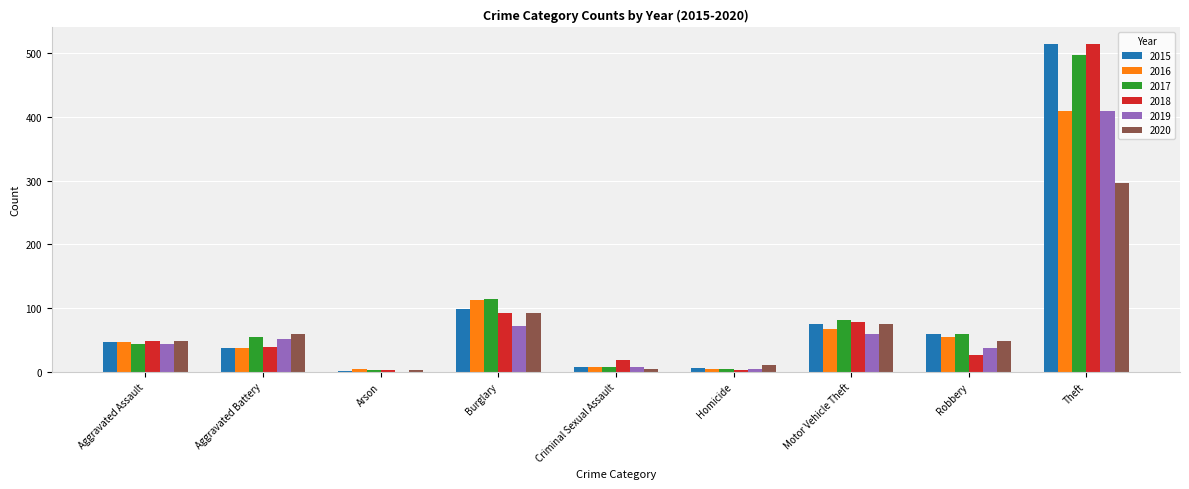

What is the sum of all 2020 values?

635